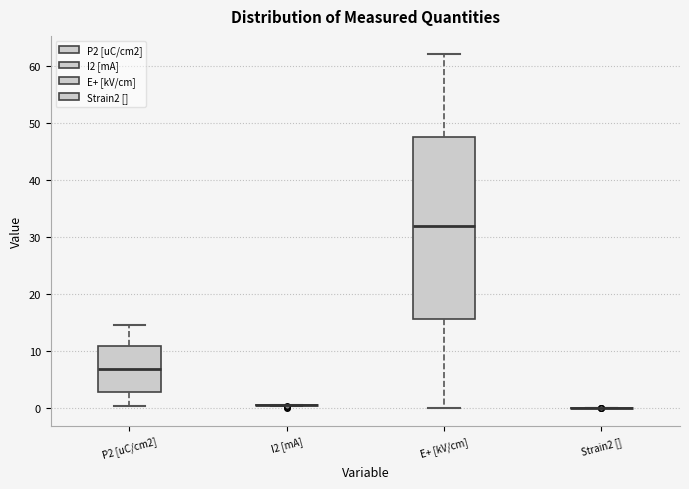

Comparing the boxes themselves (not the whiskers), which one is the tallest?

E+ [kV/cm]